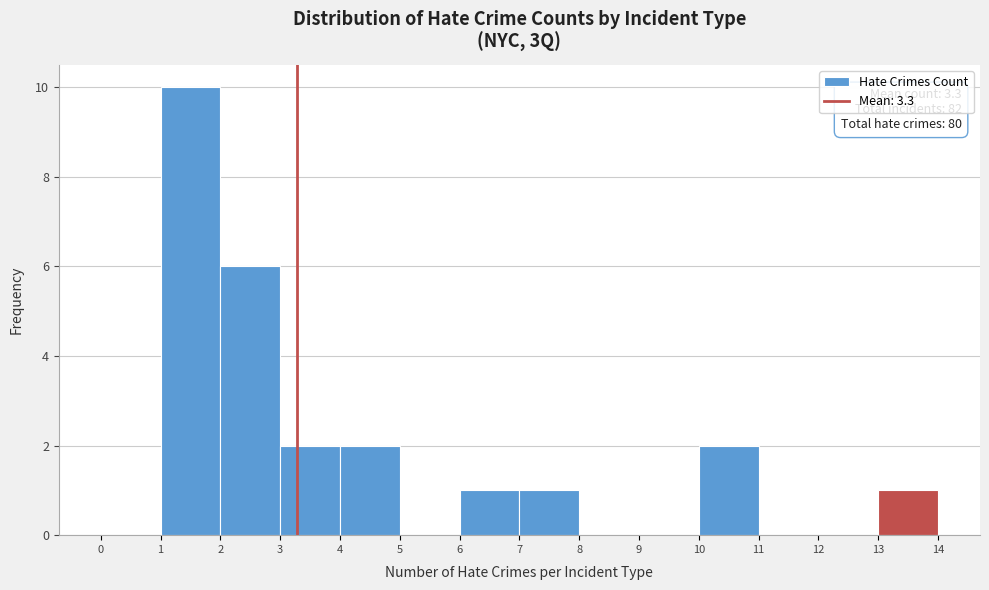

Which range on the x-axis has the tallest bar?

1 to 2